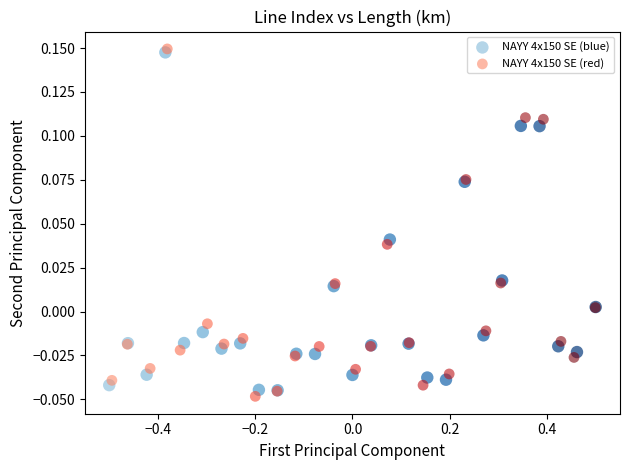

Which series contains the lowest Y value?

NAYY 4x150 SE (red)